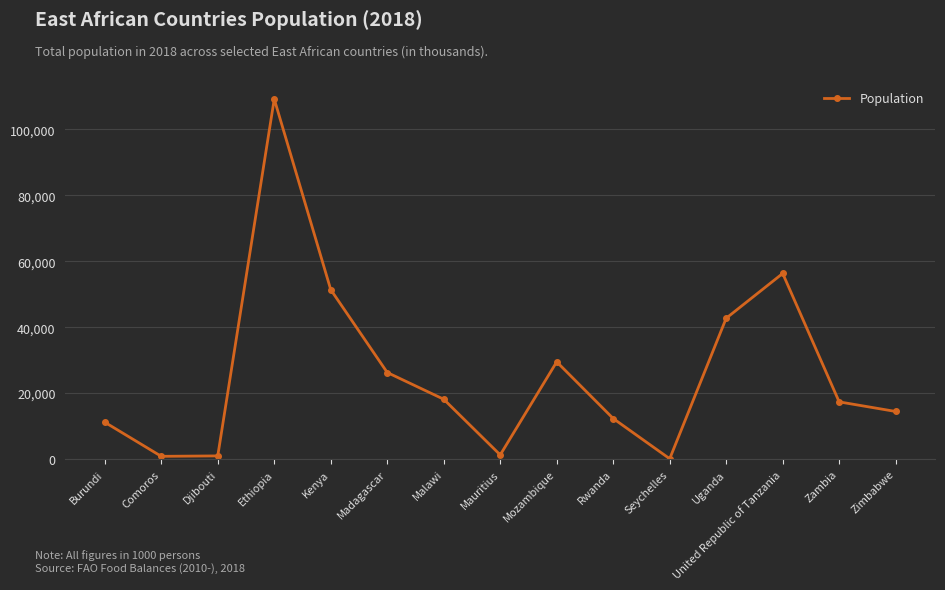

At which category does the chart reach its peak across all series?

Ethiopia